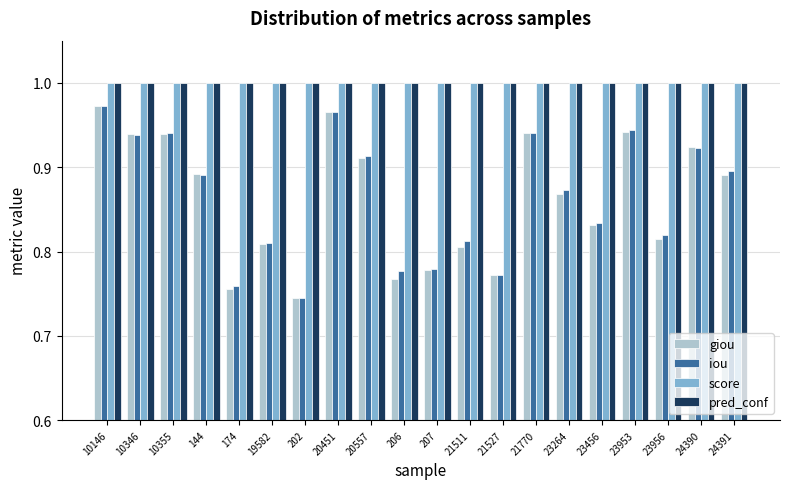

Which category has the lowest value across all series?

202